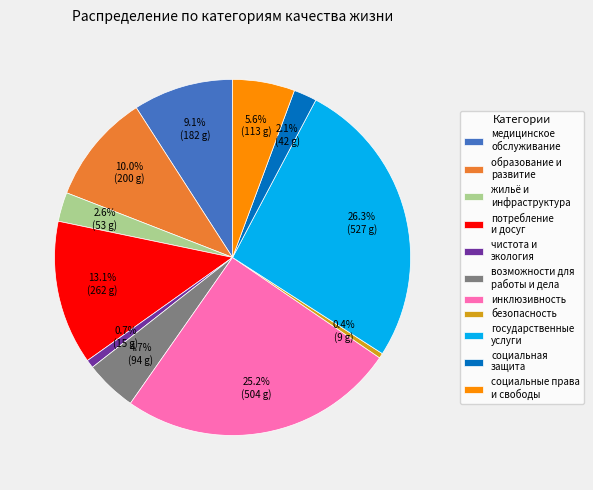

Is there any slice that represents more than half of the pie?

No